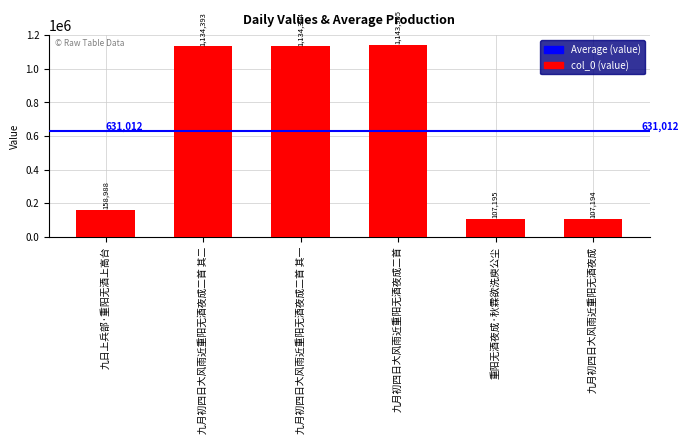

Which has a higher value, 九月初四日大风雨近重阳无酒夜成二首 其二 or 九月初四日大风雨近重阳无酒夜成二首?

九月初四日大风雨近重阳无酒夜成二首